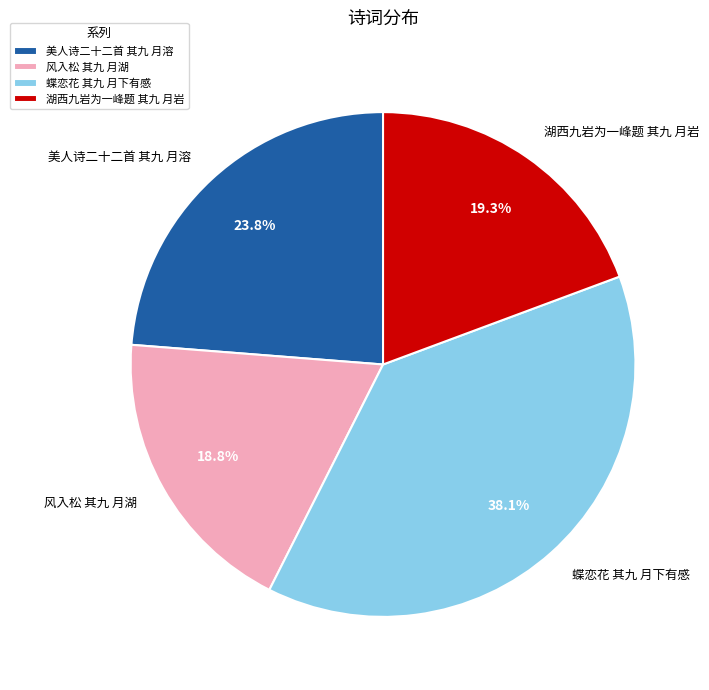

What is the largest slice in the pie chart?

蝶恋花 其九 月下有感